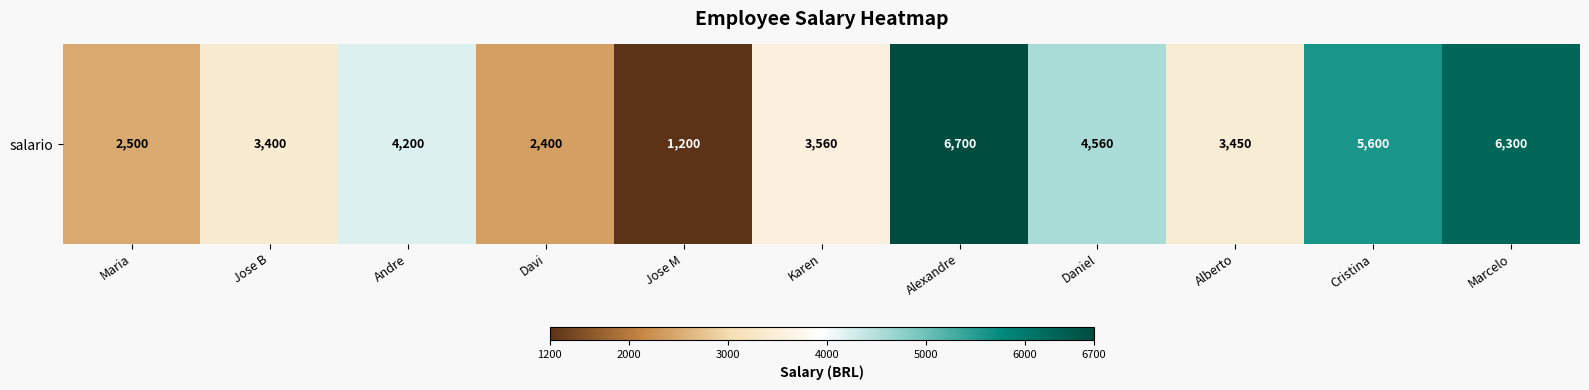

Rank the categories by value from highest to lowest.

Alexandre, Marcelo, Cristina, Daniel, Andre, Karen, Alberto, Jose B, Maria, Davi, Jose M